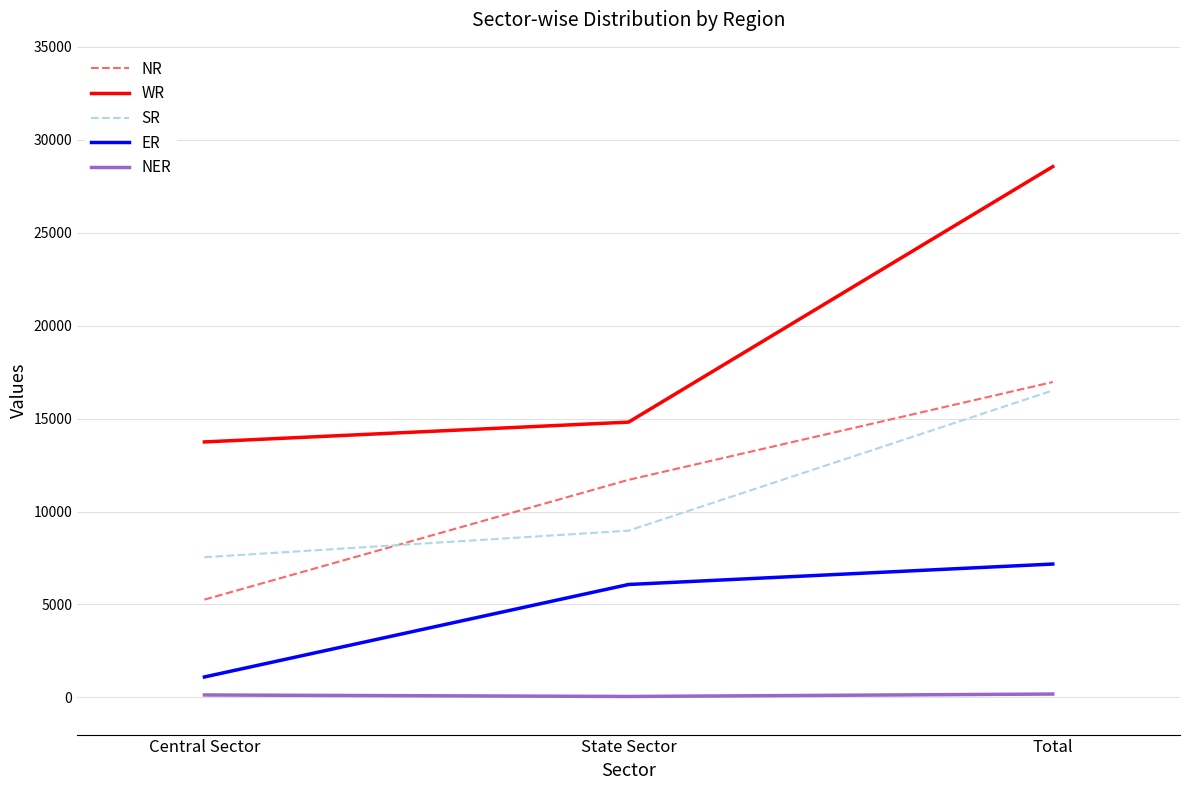

Which series has the largest total across all categories?

WR